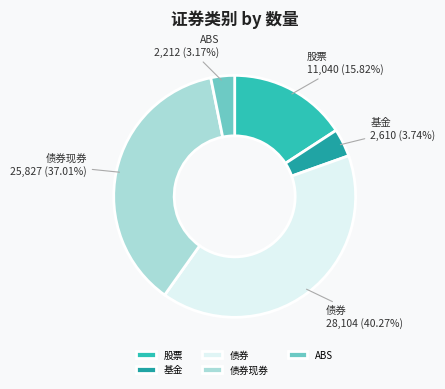

To the nearest percent, what portion does 基金 represent?

4%